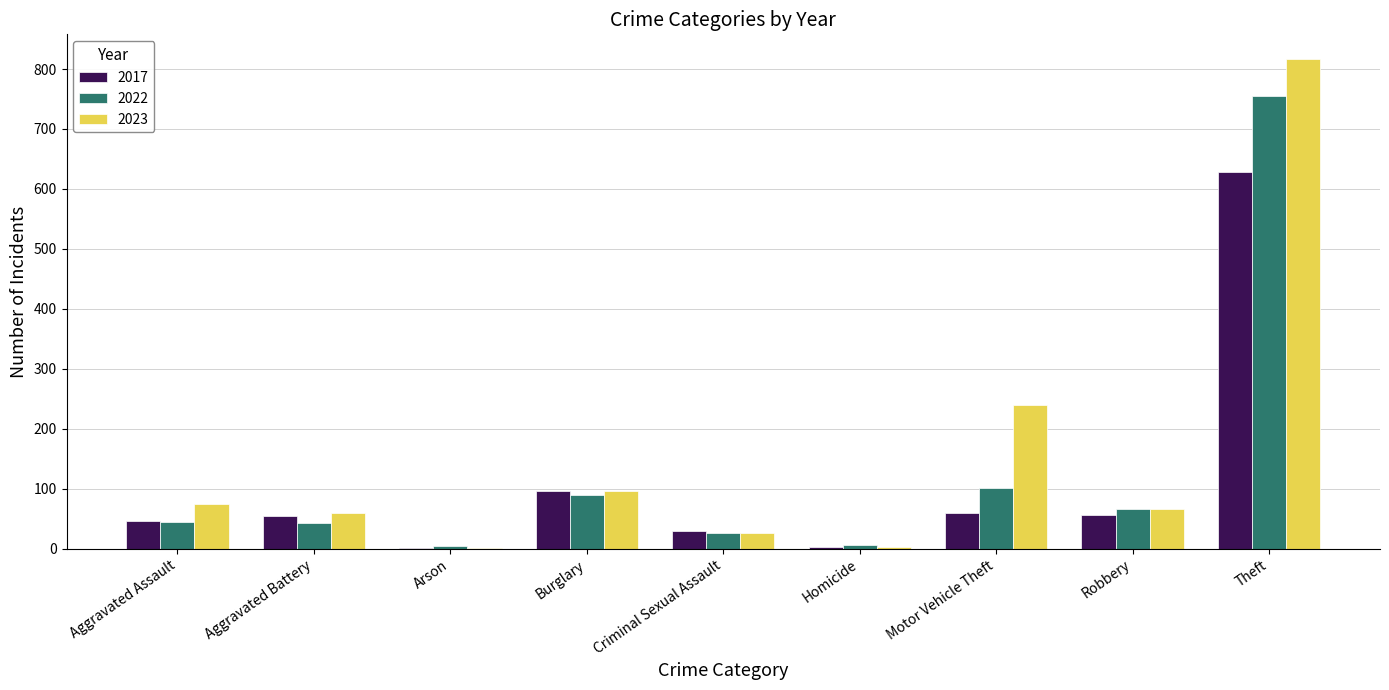

Which label corresponds to the largest value in the chart?

Theft